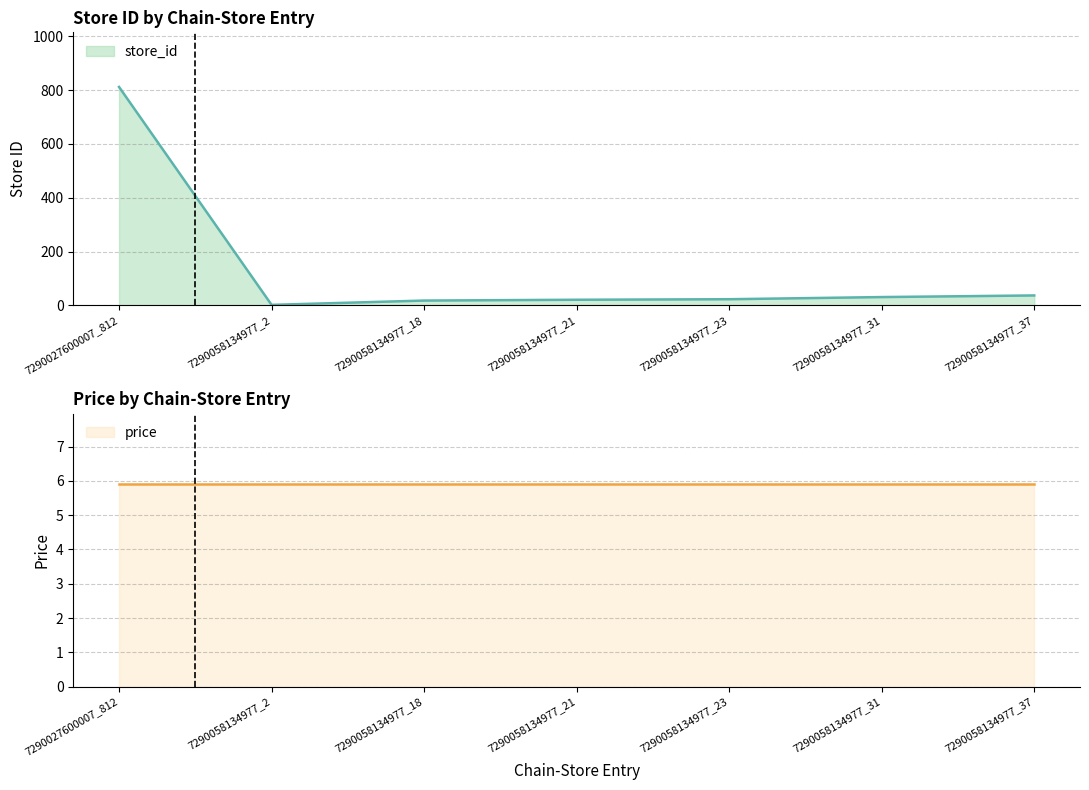

The value at 7290058134977_2 is 2. True or false?

True